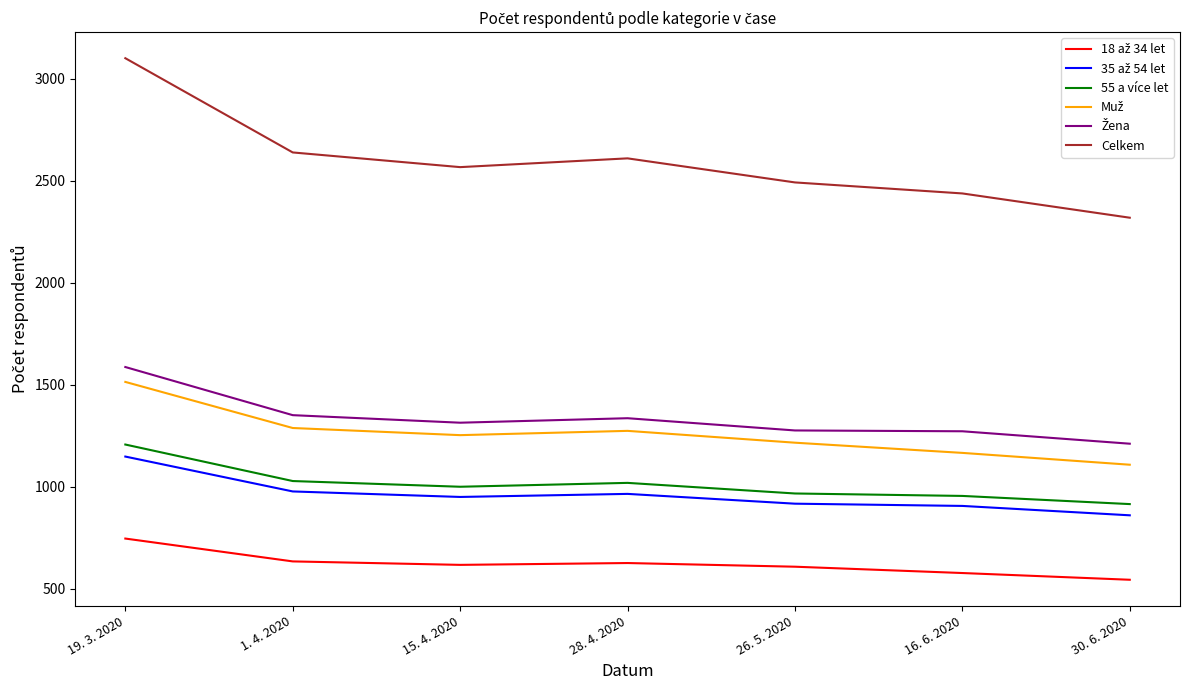

Is this an area chart (filled region under the line)?

No